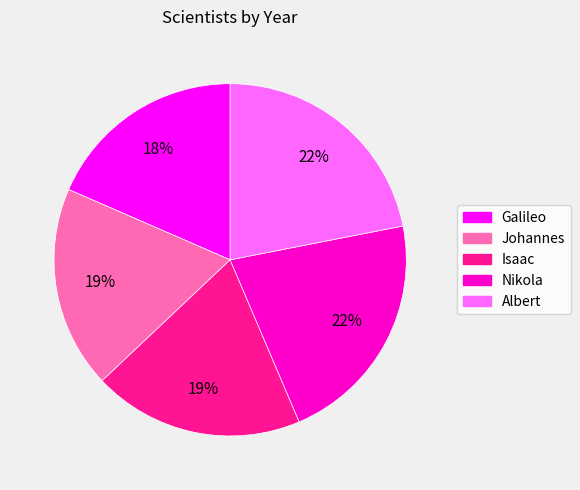

Between Isaac and Galileo, which is larger?

Isaac